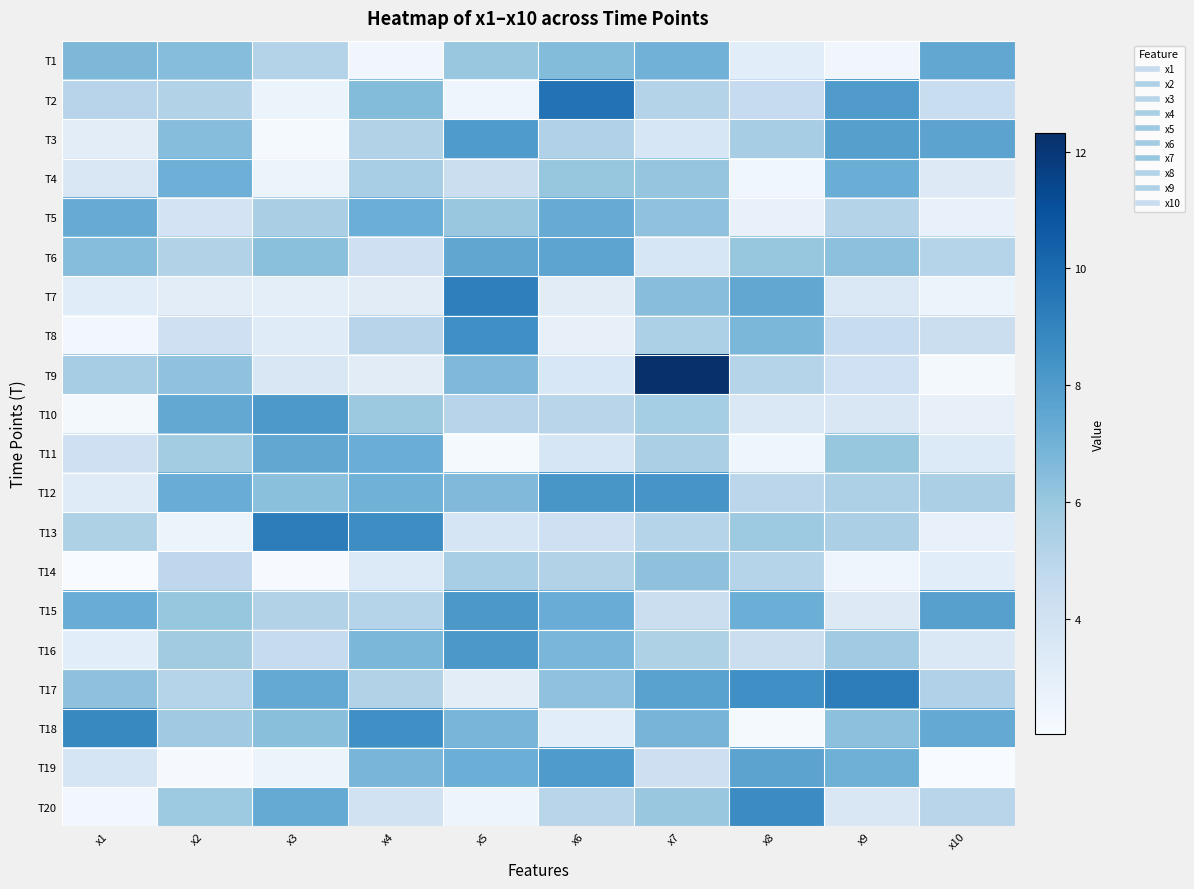

What is the difference between the highest and lowest values at x9?

6.9